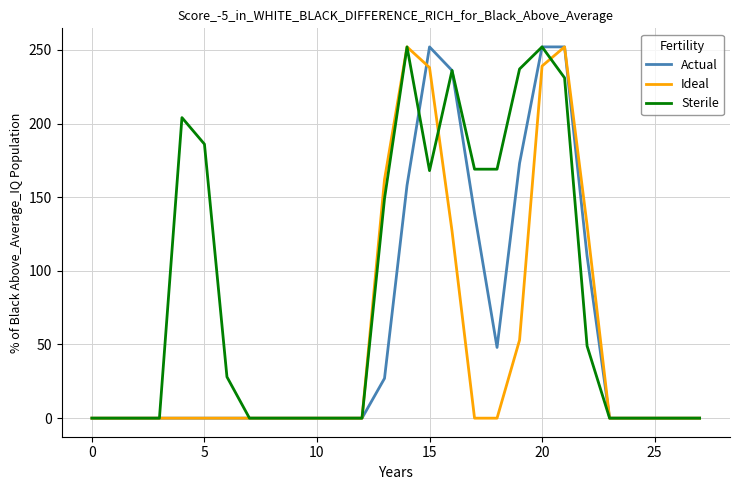

What is the average value of the Sterile series?

83